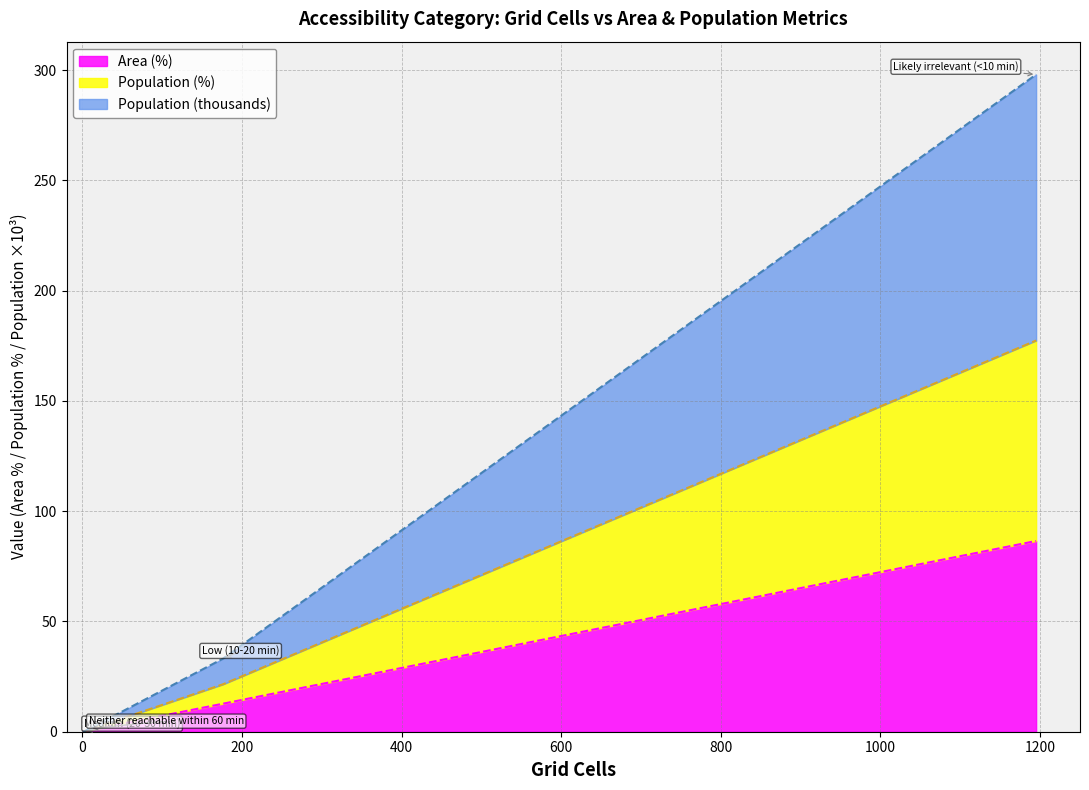

What is the label of the 5th point from the right?

Medium (20-30 min)